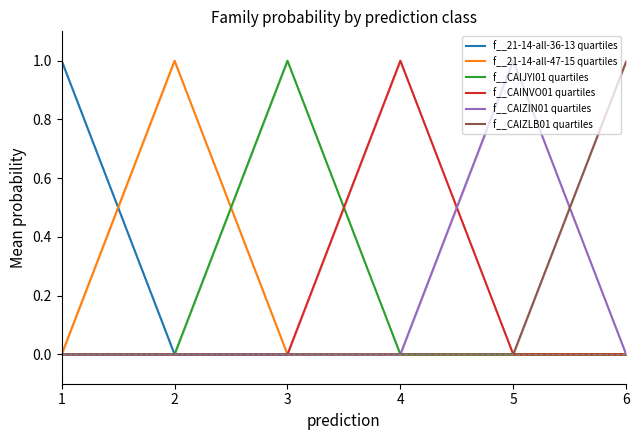

True or false: f__CAINVO01 quartiles has more than 0 points higher than both neighbors.

True